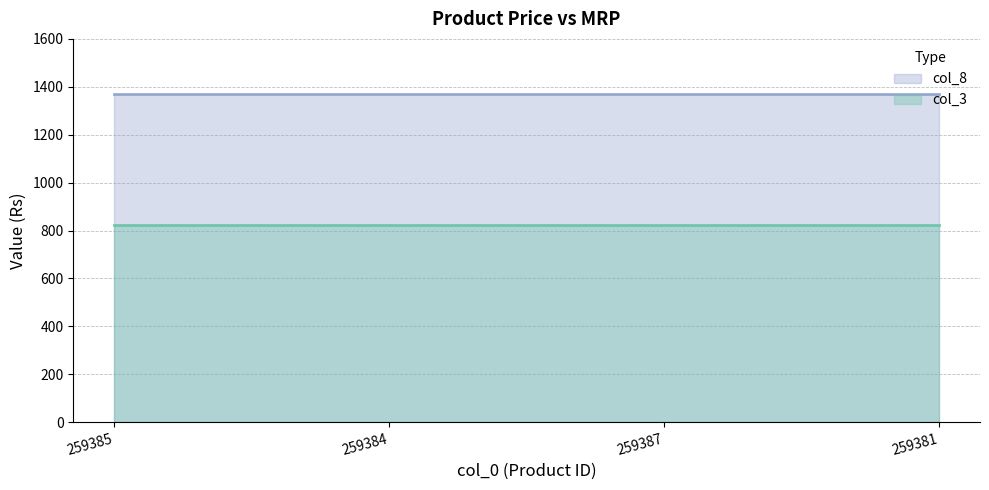

What is the spread (max minus min) of values at 259387?

548